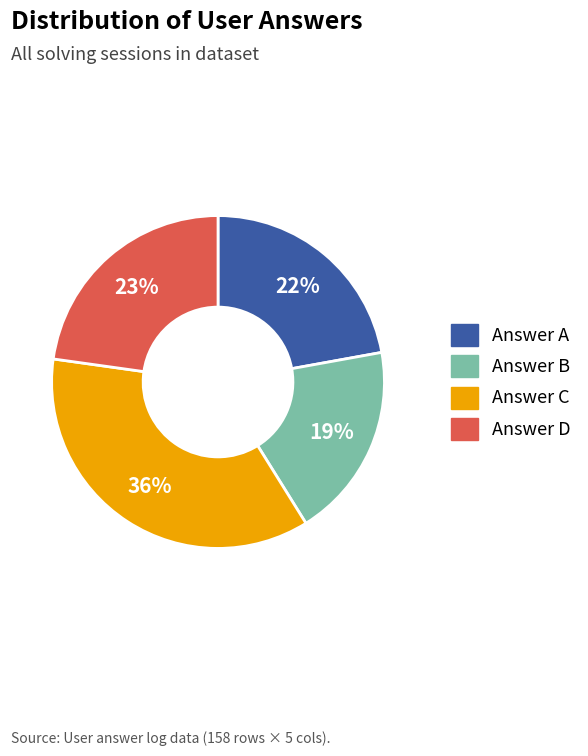

Does any single category account for the majority?

No